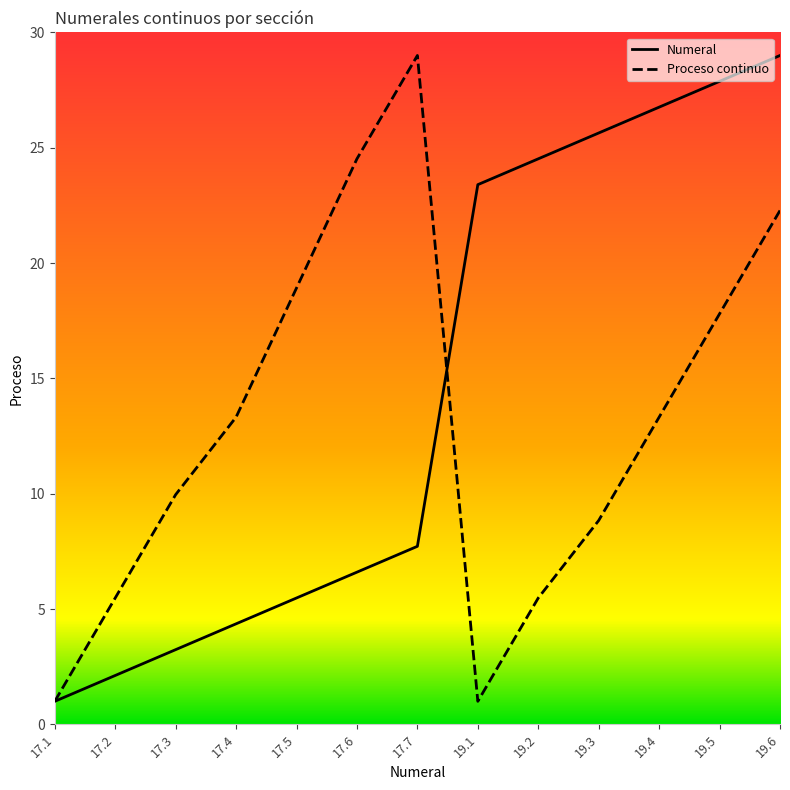

At which label does Numeral reach its peak?

19.6